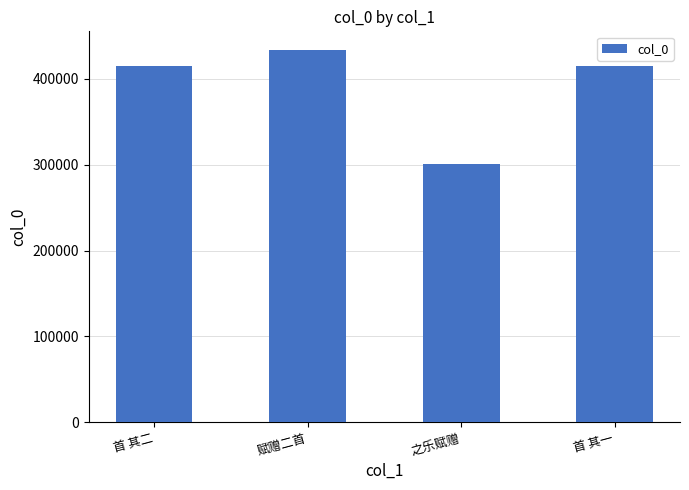

How many data points does each series have?

4